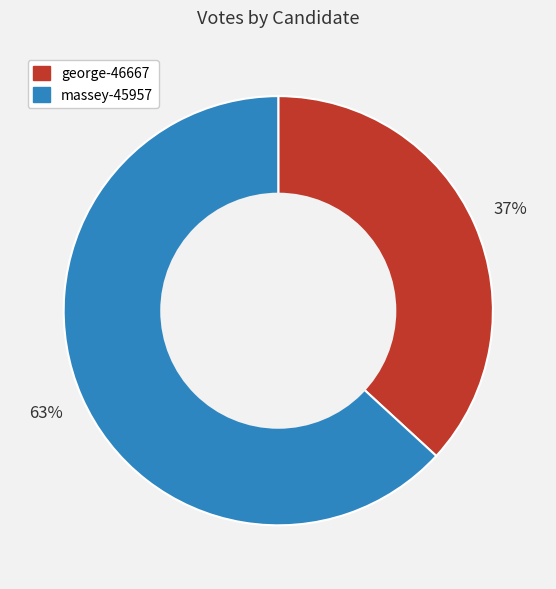

How many segments does this pie chart have?

2